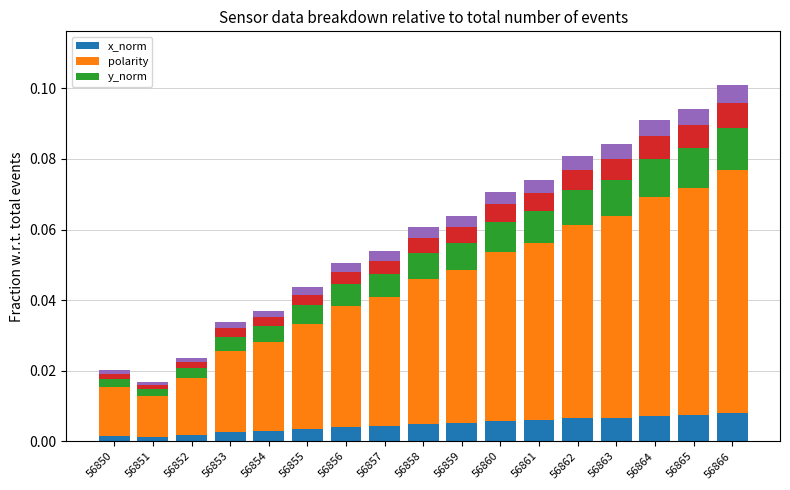

The y_norm series shows 0.0 at 56865. True or false?

True